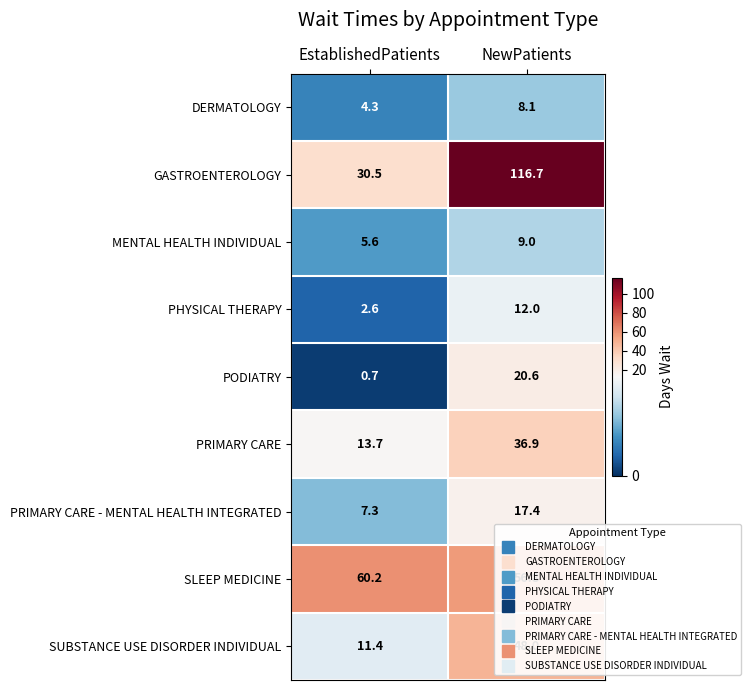

Which series changed the most between EstablishedPatients and NewPatients?

GASTROENTEROLOGY